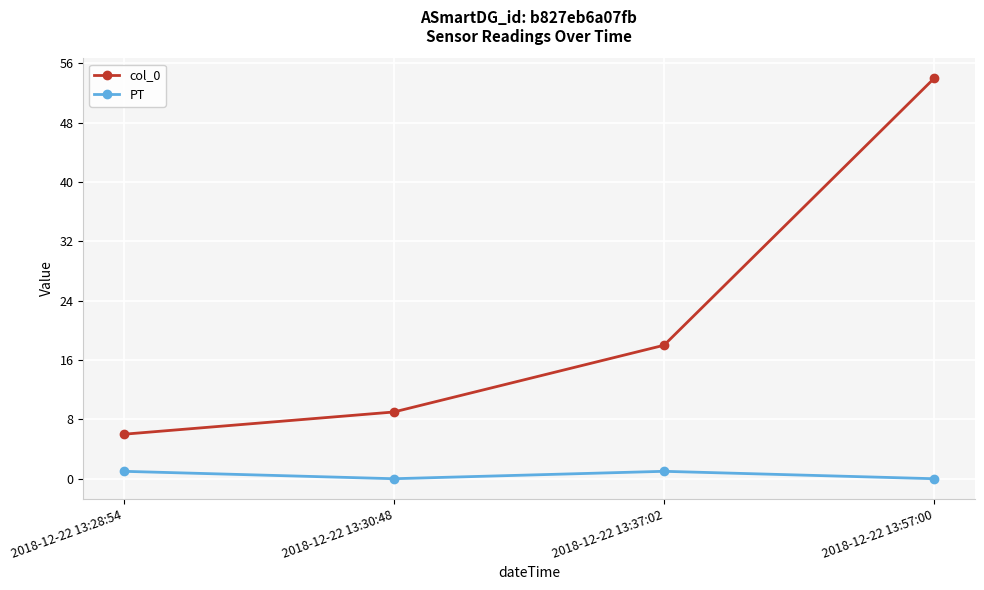

Which category has the highest value across all series?

2018-12-22 13:57:00